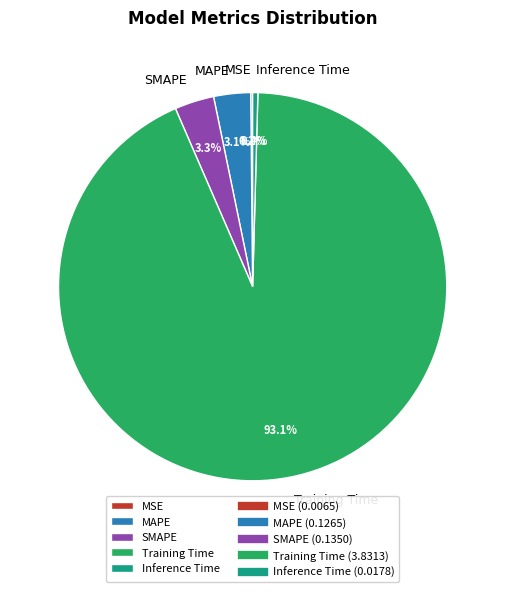

Do Inference Time and MAPE together represent more than half of the pie?

No